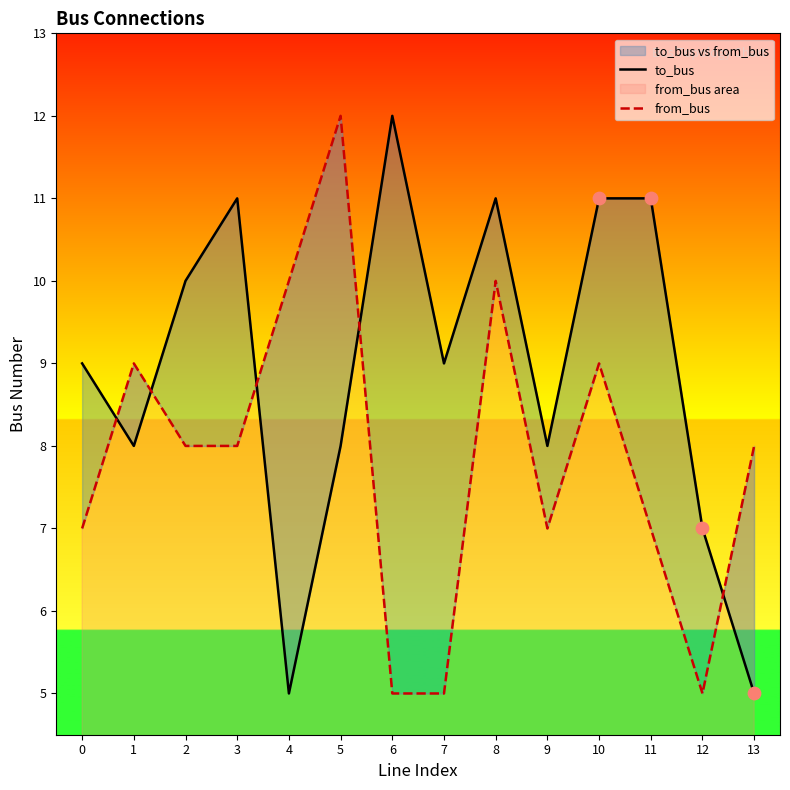

Which series contains the lowest Y value?

to_bus